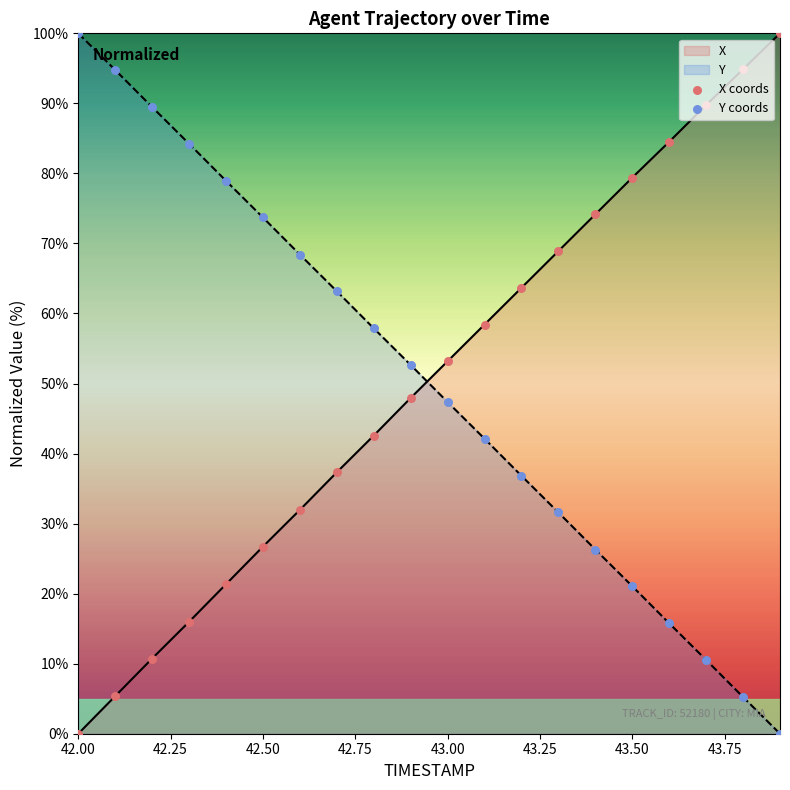

The value of X at 42.50 is 26.7. True or false?

True